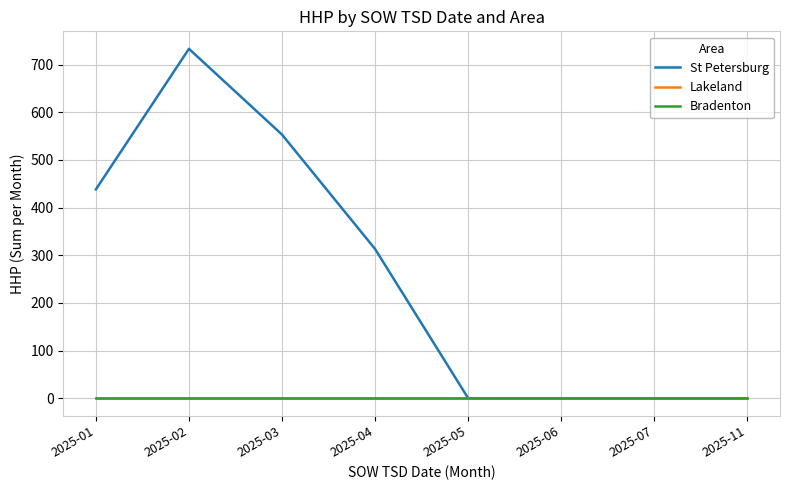

Does the chart have visible grid lines?

Yes